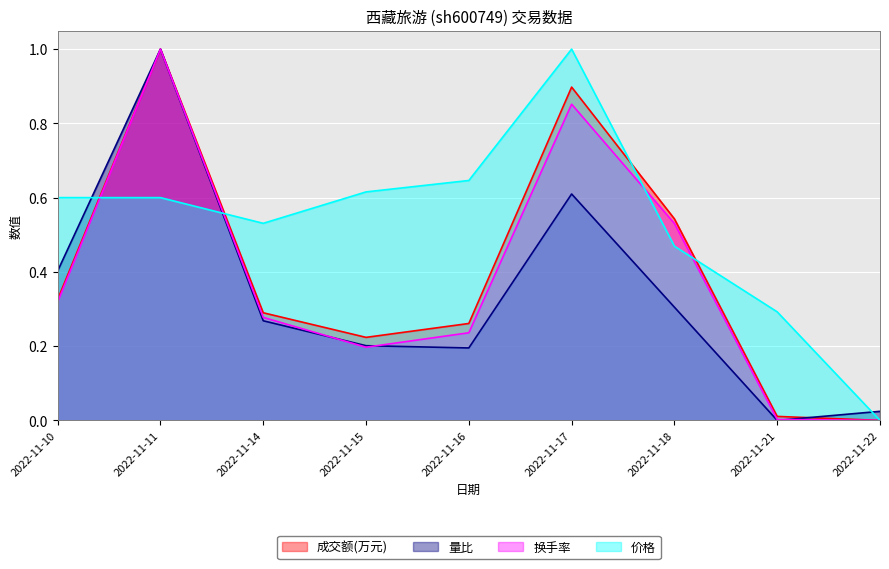

What are all the series names shown in the legend?

成交额(万元), 量比, 换手率, 价格